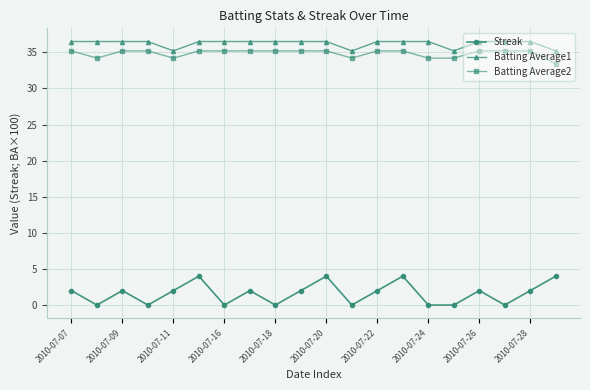

At how many categories does at least one series exceed 32?

20